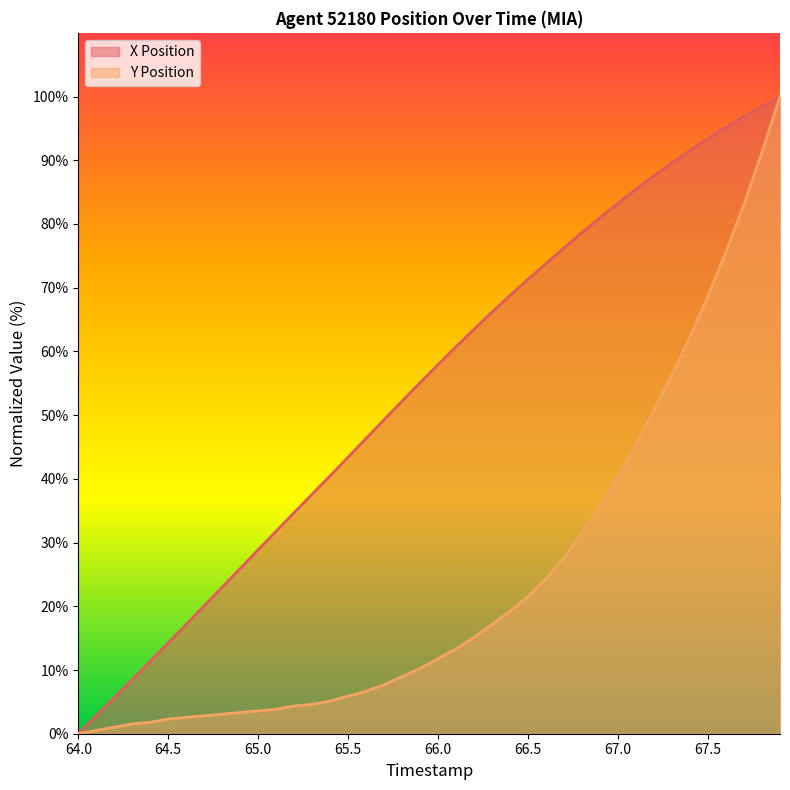

The Y Position series shows 11.8 at 66.0. True or false?

True